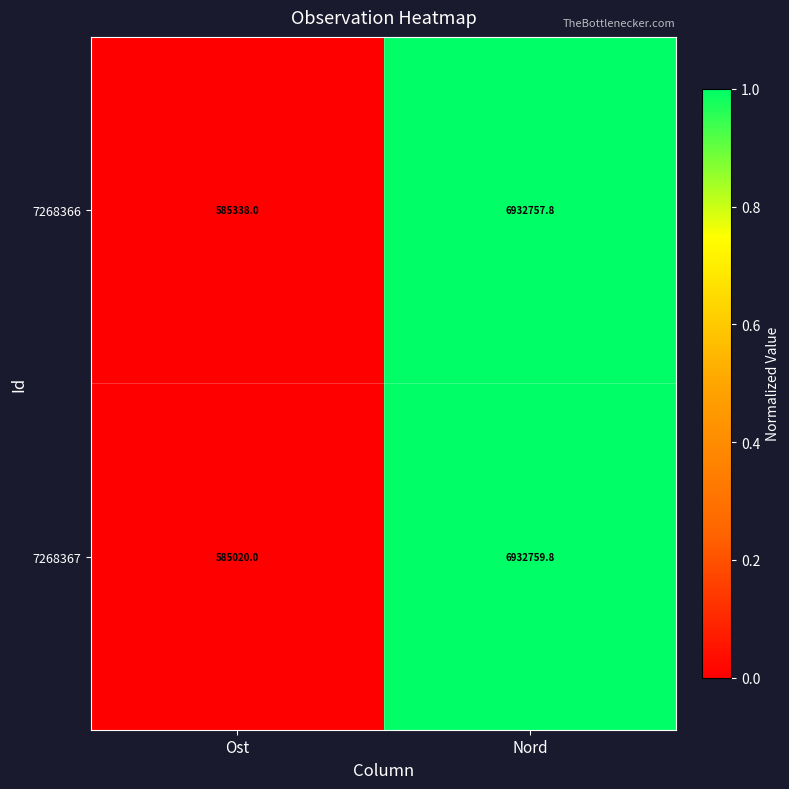

What is the difference between the highest and lowest values at Ost?

318.0